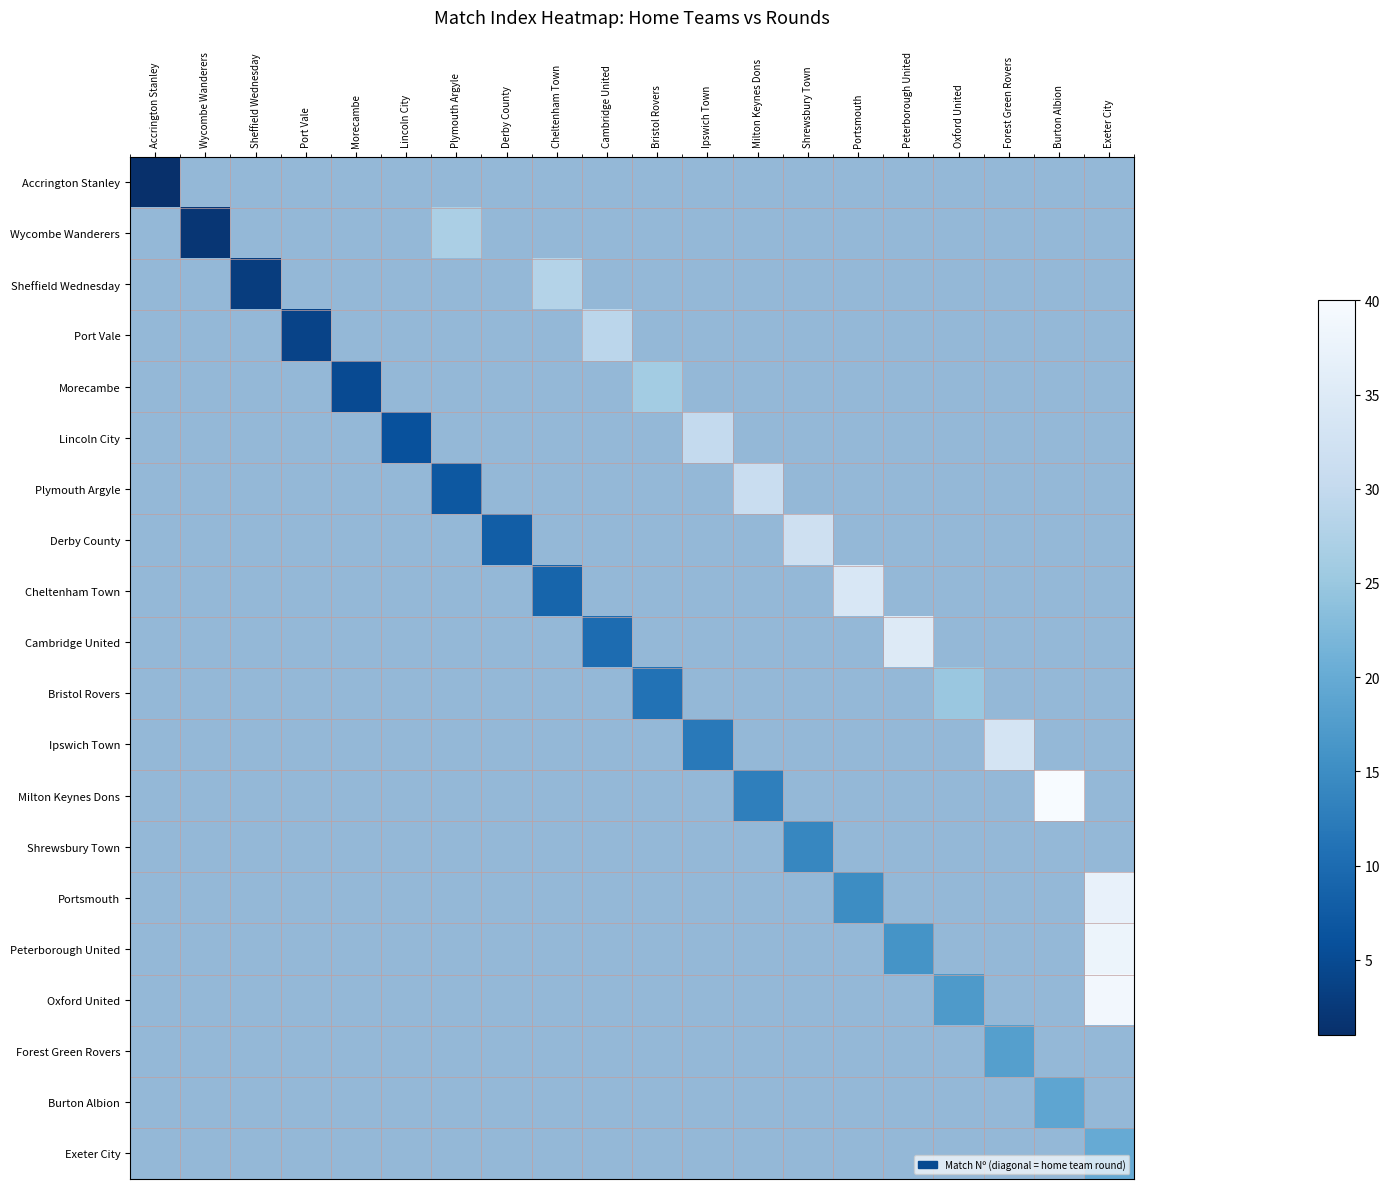

How many data points does each series have?

20